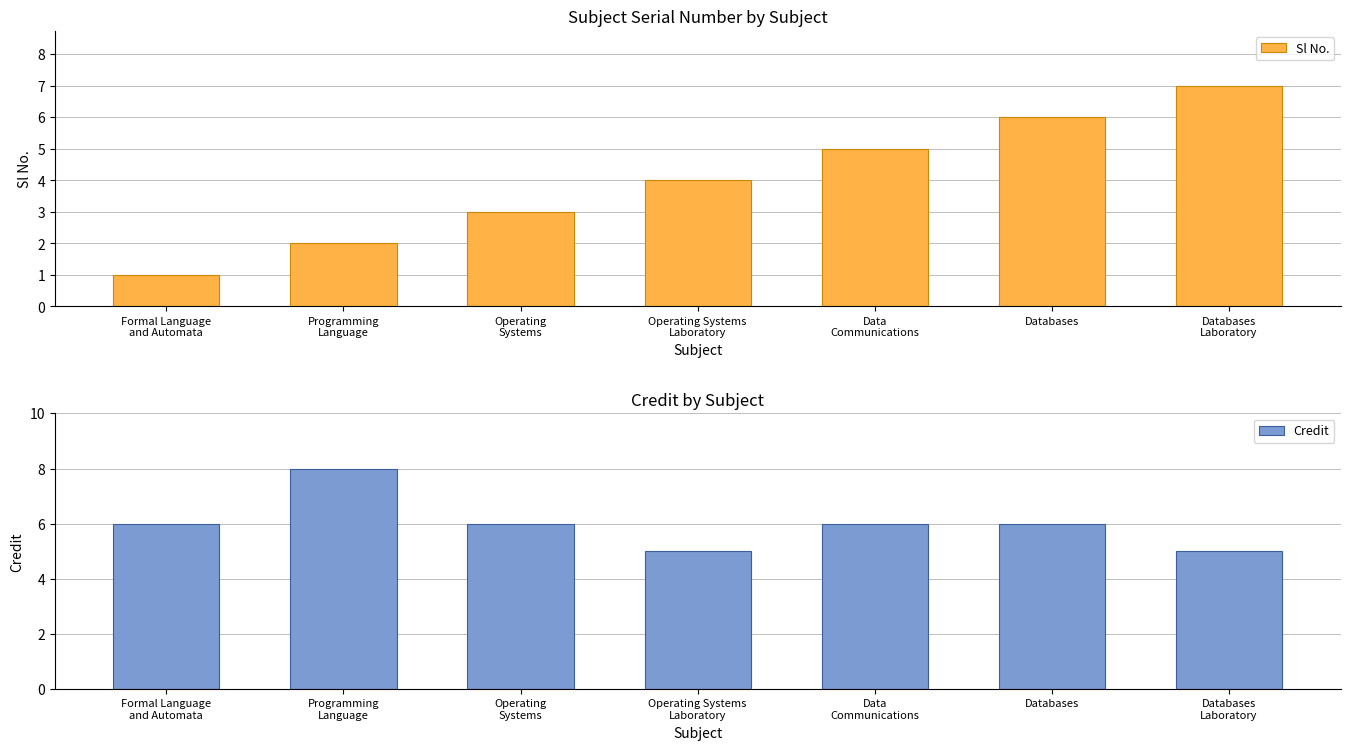

Is it true that Credit equals 14 at Programming
Language?

False